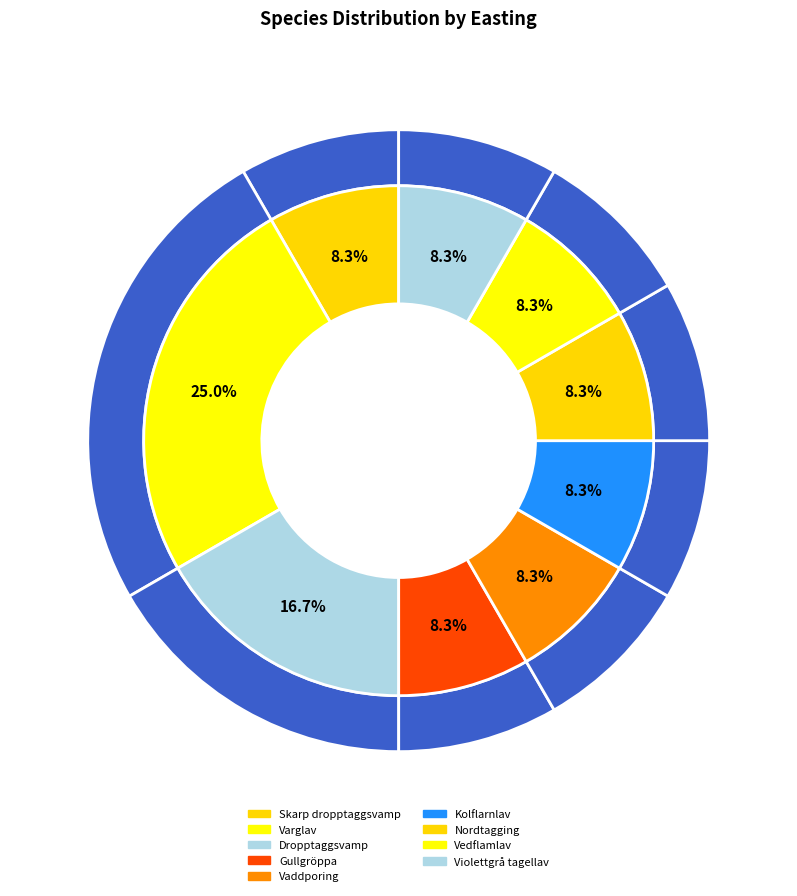

Does any single category account for the majority?

No